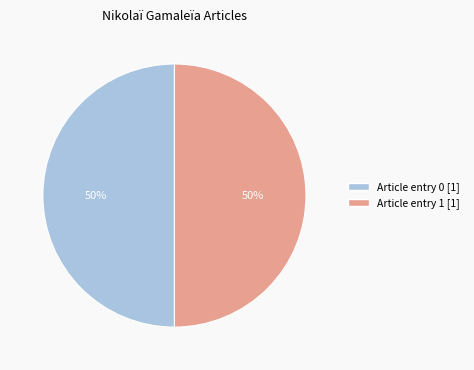

To the nearest percent, what is the difference between the largest and smallest slice percentages?

0%